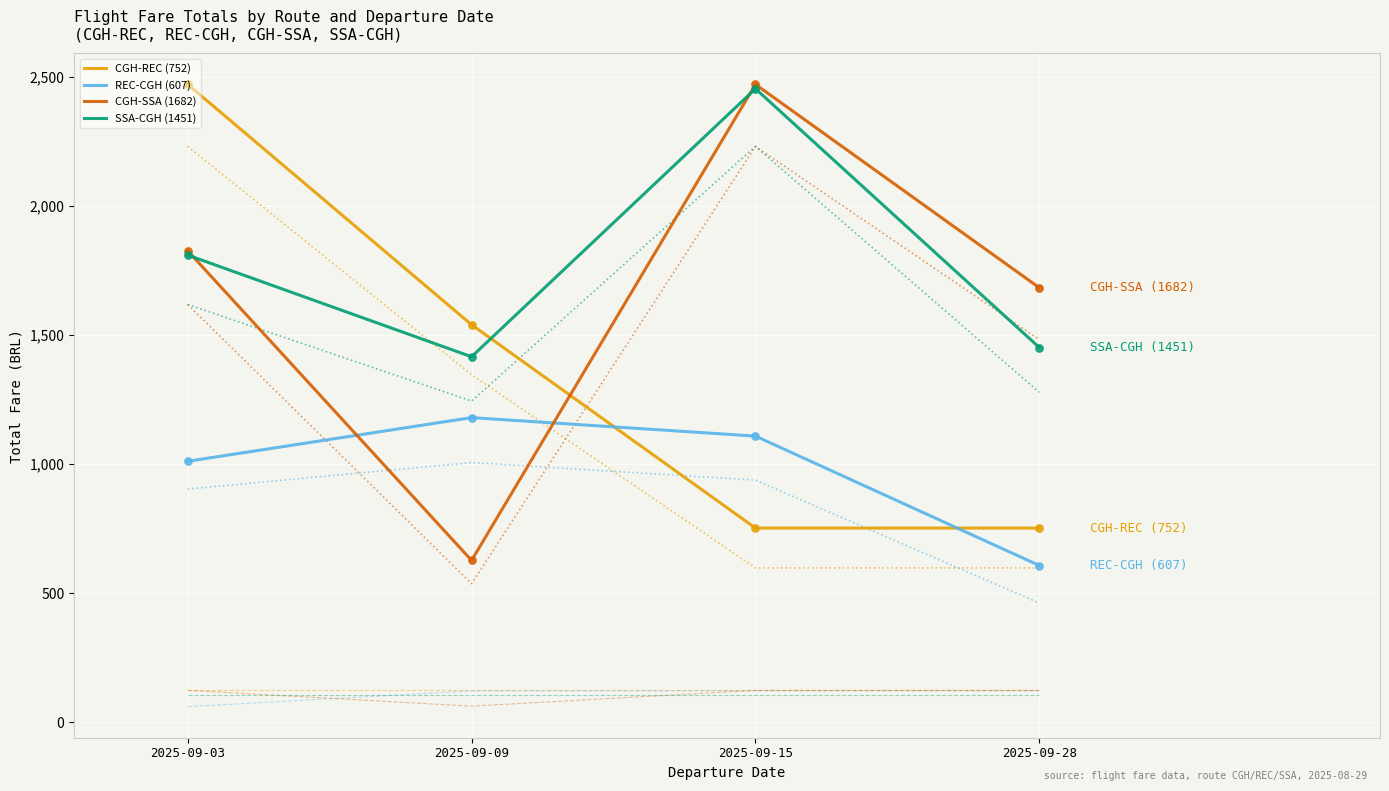

Which series reaches the minimum Y coordinate?

REC-CGH (607)